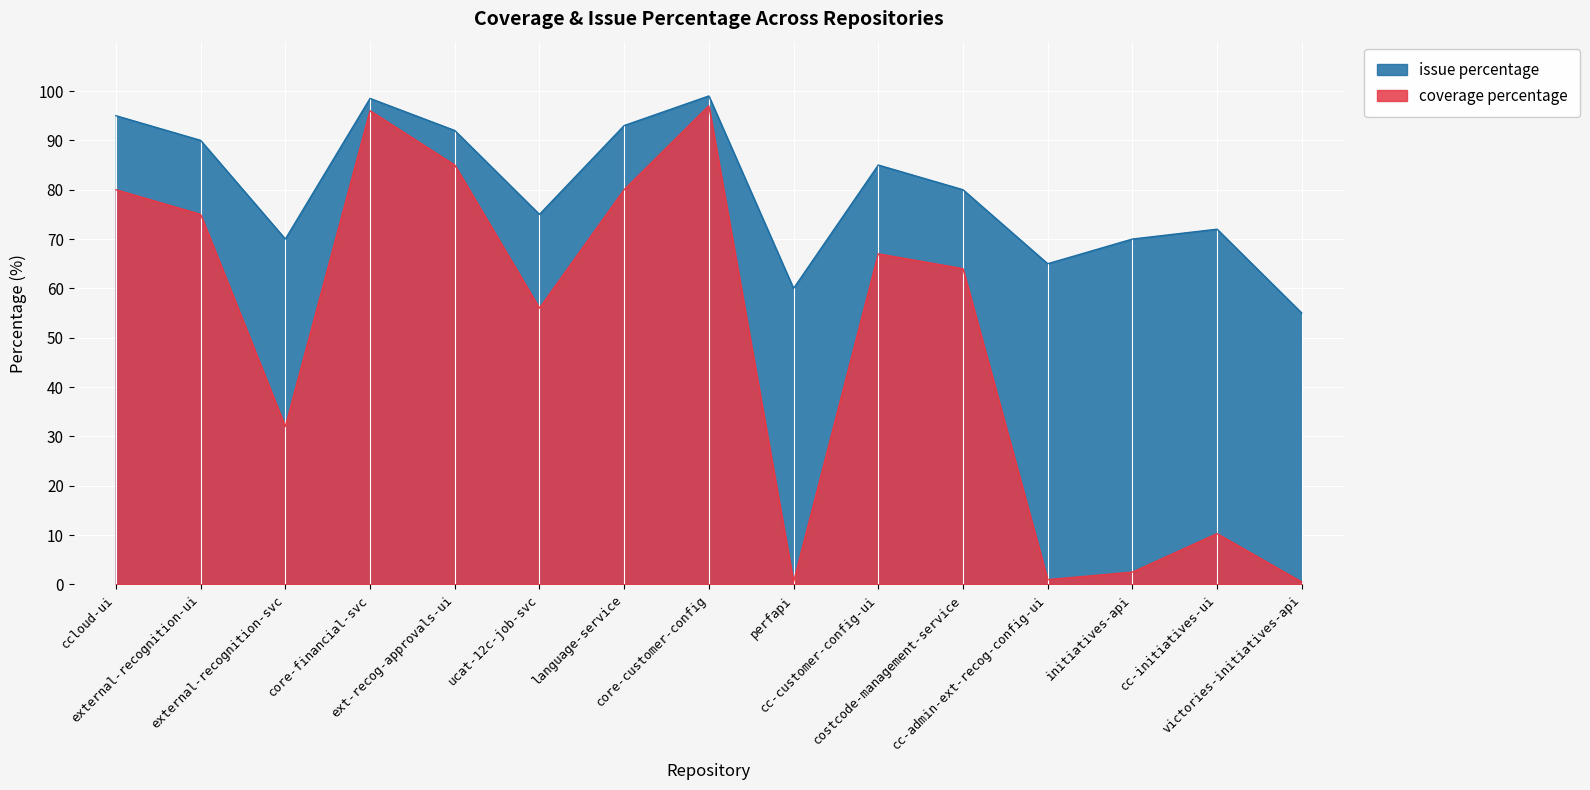

True or false: issue percentage and coverage percentage cross at least once.

False